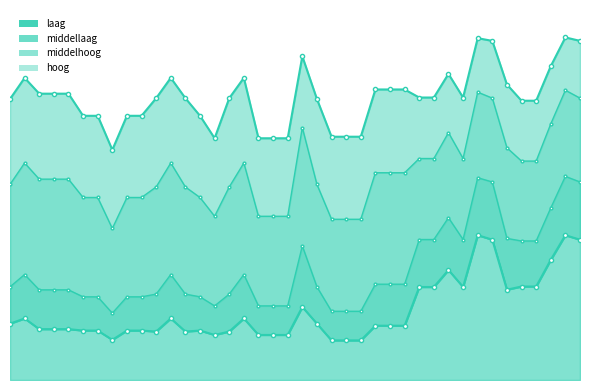

The value of hoog at 17 is 73687. True or false?

True